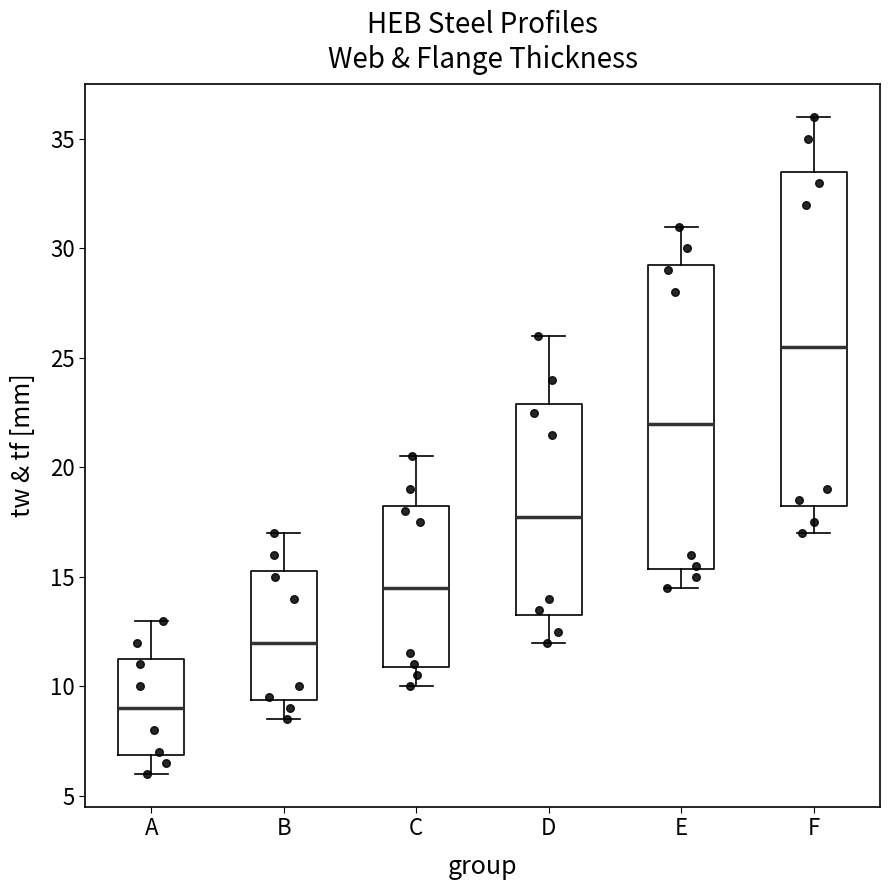

Reading left to right, read every box against the y-axis: the position of its median line, the range the box covers, and the ends of its whiskers. The values are not printed on the chart, so give them approximately, as read against the axis.

A: median 9.0, box 7.0 to 11.5, whiskers 6.0 to 13.0
B: median 12.0, box 9.5 to 15.5, whiskers 8.5 to 17.0
C: median 14.5, box 11.0 to 18.5, whiskers 10.0 to 20.5
D: median 18.0, box 13.5 to 23.0, whiskers 12.0 to 26.0
E: median 22.0, box 15.5 to 29.5, whiskers 14.5 to 31.0
F: median 25.5, box 18.5 to 33.5, whiskers 17.0 to 36.0